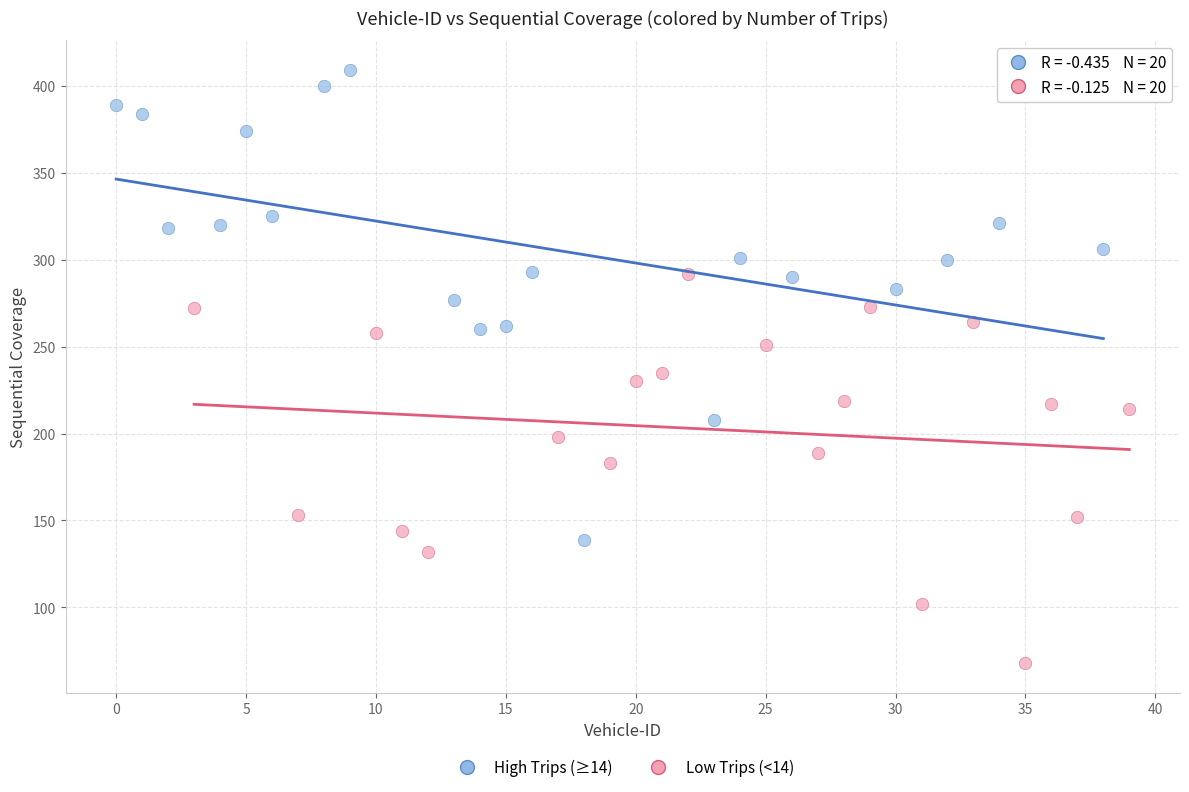

What are all the series names shown in the legend?

High Trips (≥14), Low Trips (<14)